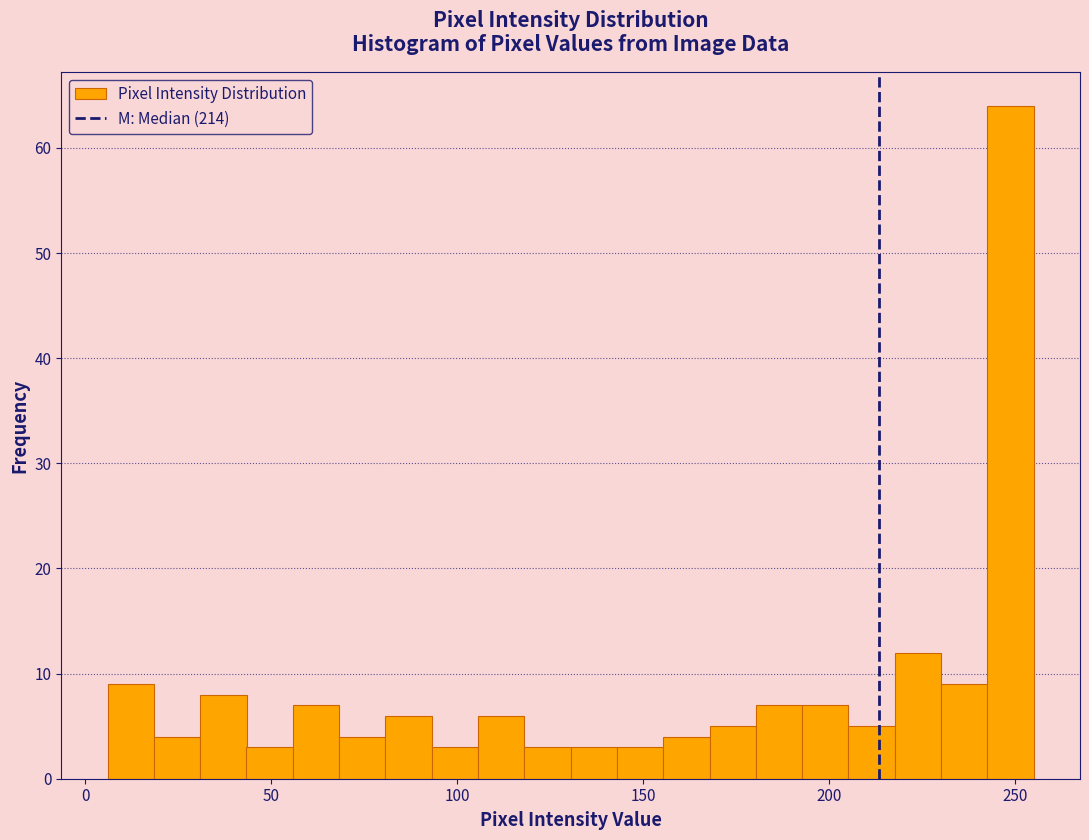

Around what value on the x-axis is the tallest bar? Give the approximate position of its centre, as read against the axis.

250